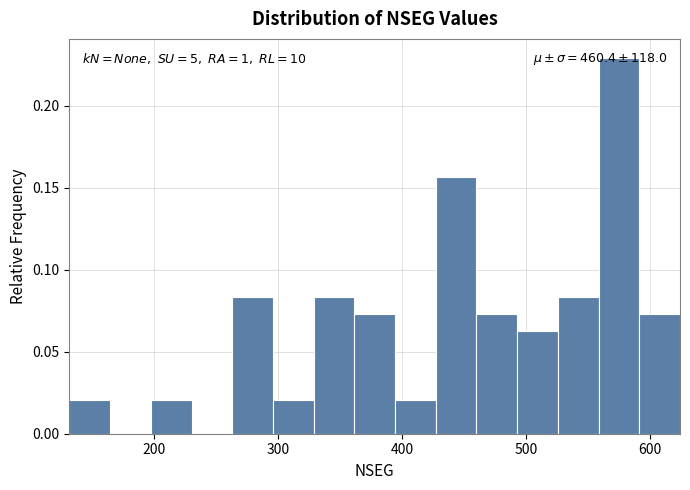

Around what value on the x-axis is the tallest bar? Give the approximate position of its centre, as read against the axis.

570